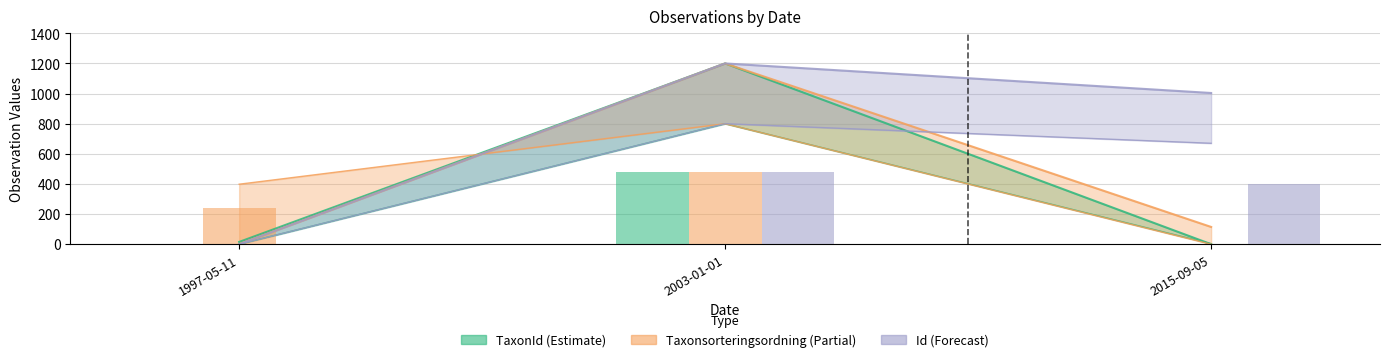

Which series has the widest spread of values?

Id